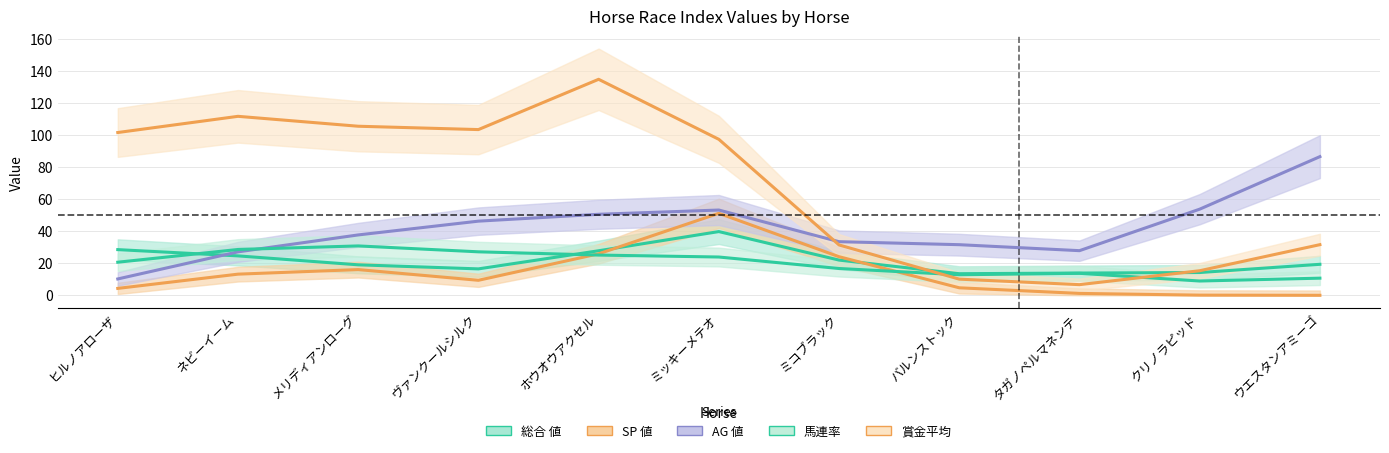

What is the label of the 6th point from the left?

ミッキーメテオ